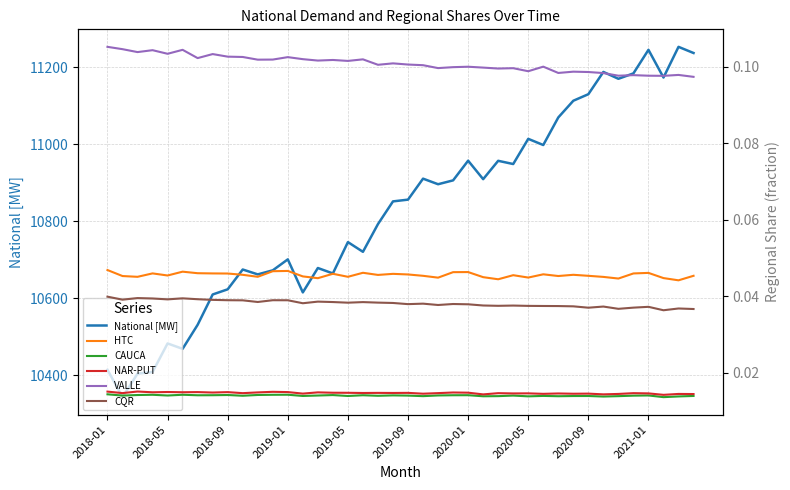

Does the chart have visible grid lines?

Yes